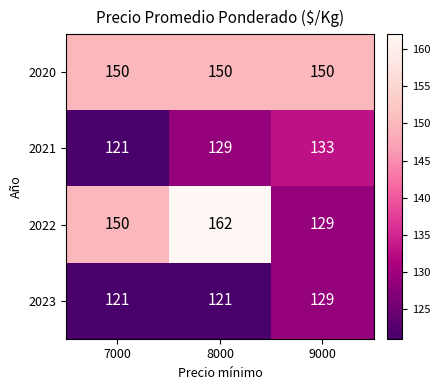

How many categories are shown in the chart?

3